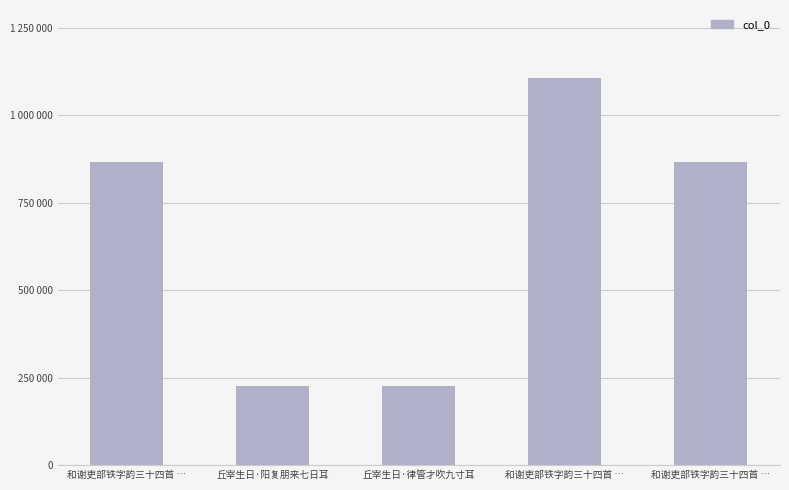

Reading left to right, what are all the values shown in this chart?

865323	225503	225502	1107090	865322